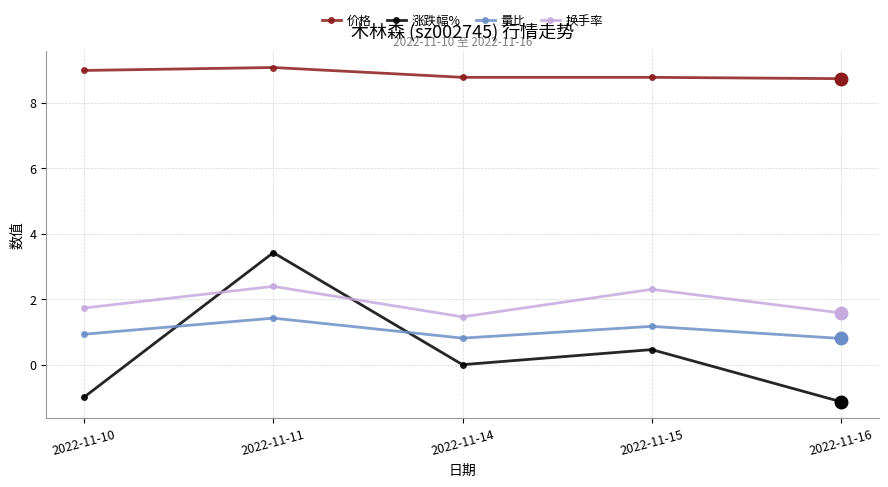

At how many categories does at least one series exceed 5?

5